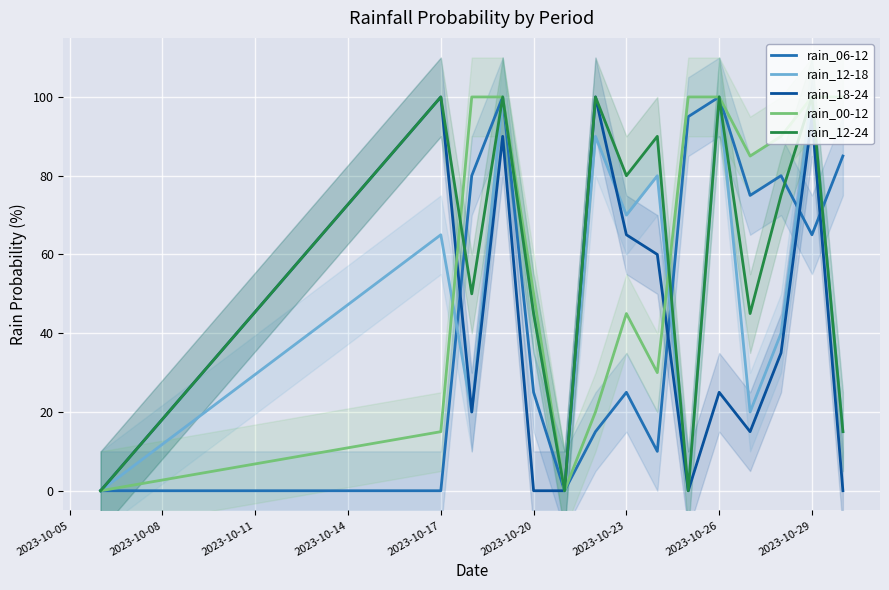

Is it true that rain_06-12 equals 0 at 2023-10-17?

True